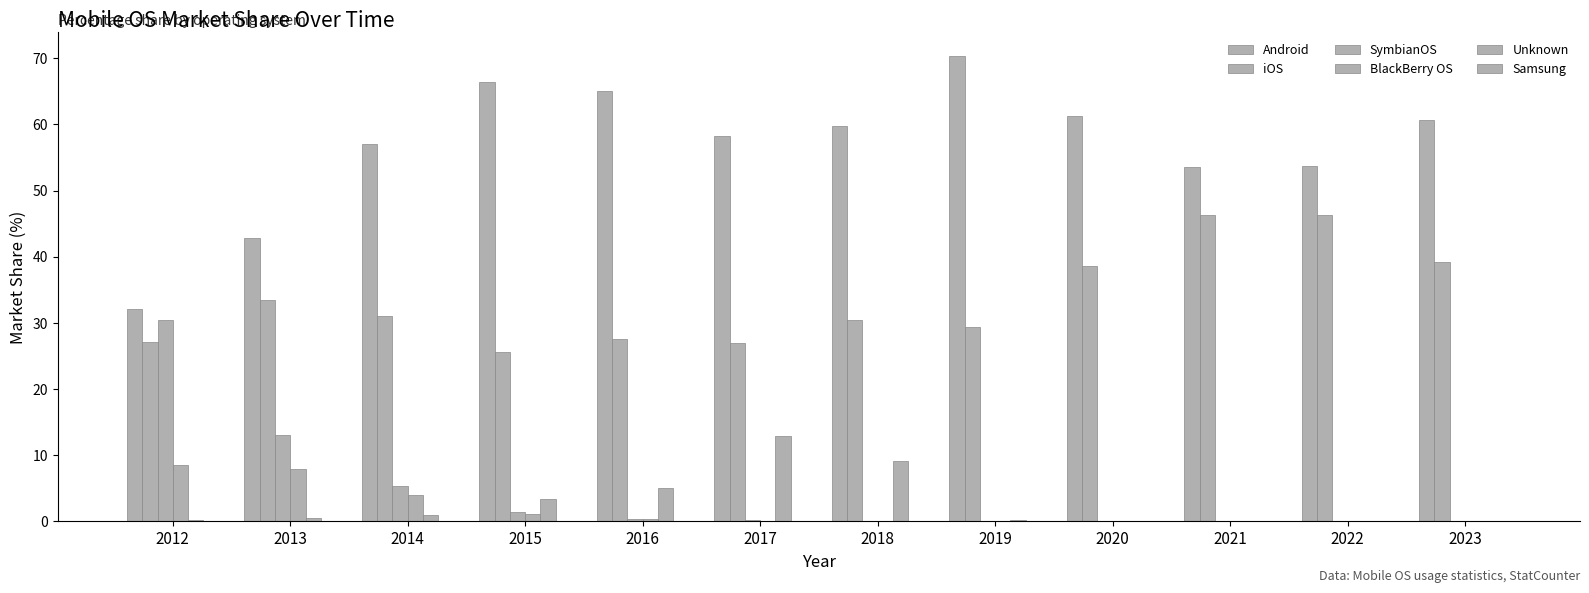

Which series has the widest spread of values?

Android